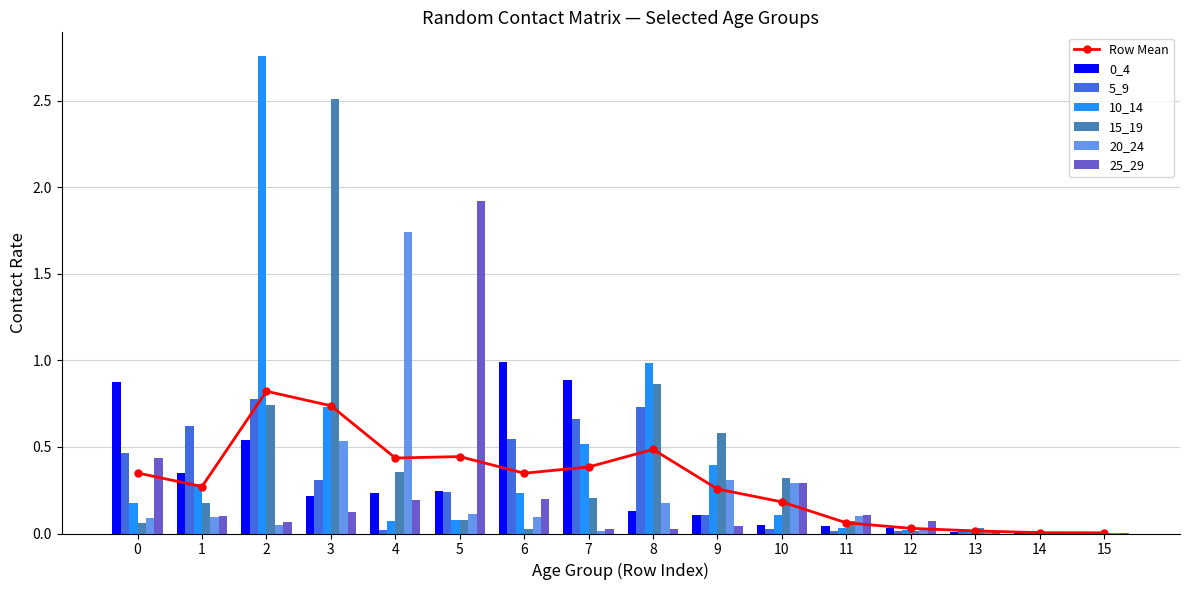

What is the total value across all series at 7?

2.3